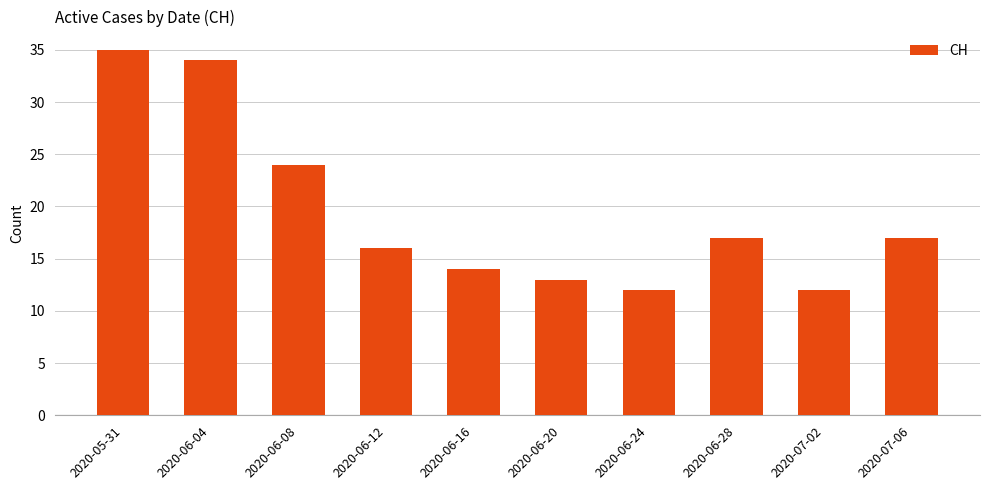

Are the bars grouped side by side (vs. stacked)?

No